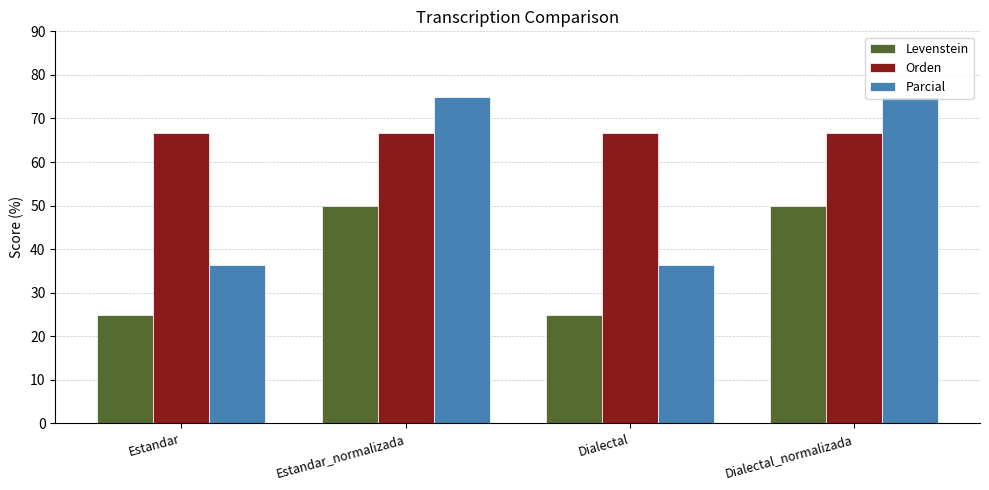

Is the value of Levenstein at Estandar_normalizada greater than the value of Orden at Estandar_normalizada?

No